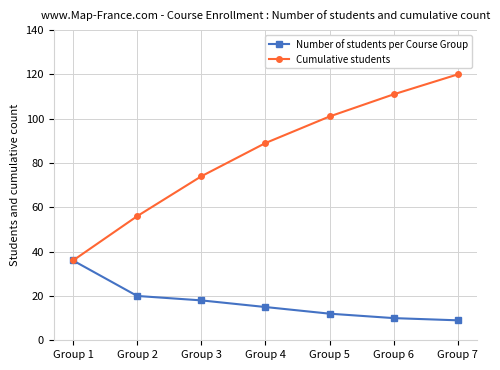

What are all the series names shown in the legend?

Number of students per Course Group, Cumulative students